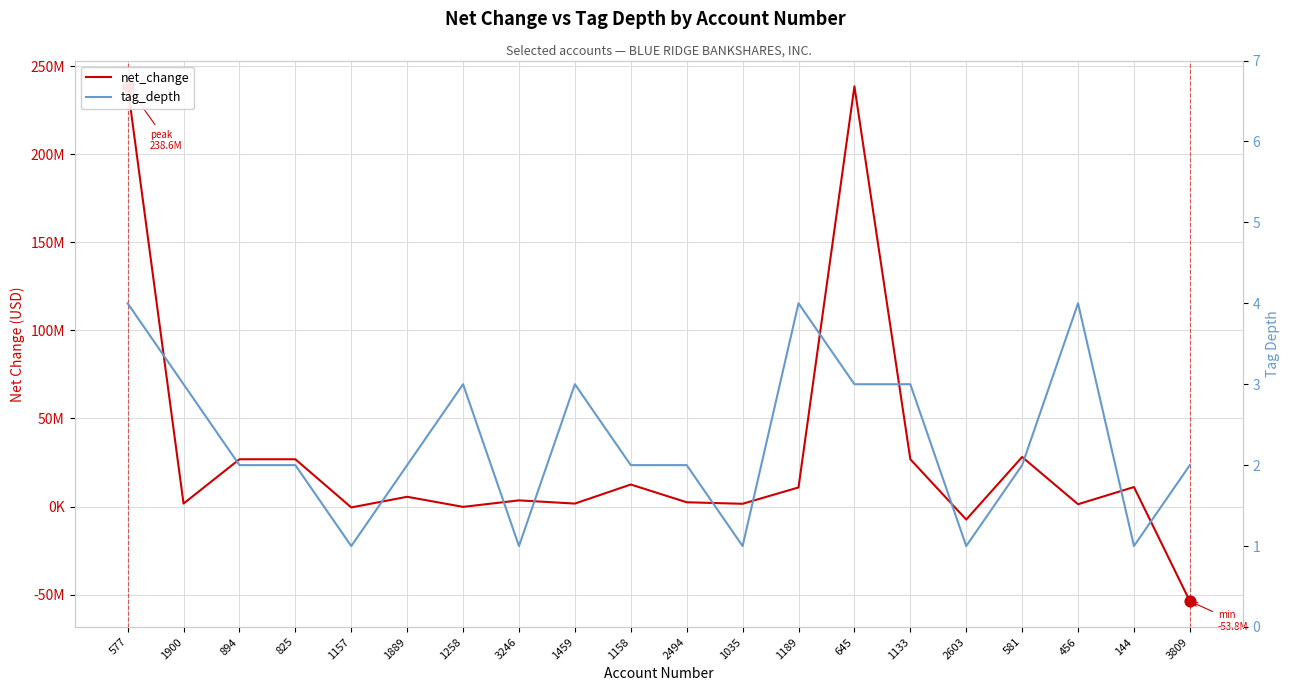

What is the total value across all series at 825?

26826002